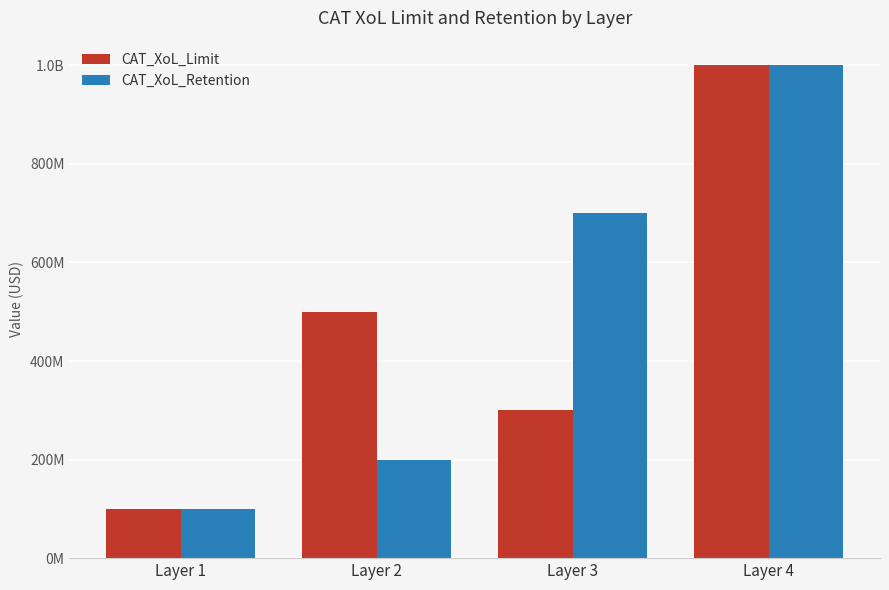

Reading left to right, transcribe all the data shown in this chart.

CAT_XoL_Limit: 100000000	500000000	300000000	1000000000
CAT_XoL_Retention: 100000000	200000000	700000000	1000000000